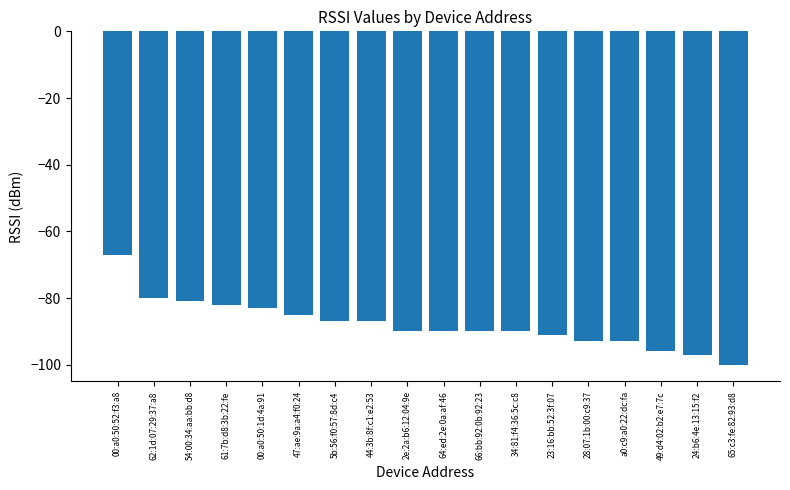

What position from the right is 23:16:bb:52:3f:07?

6